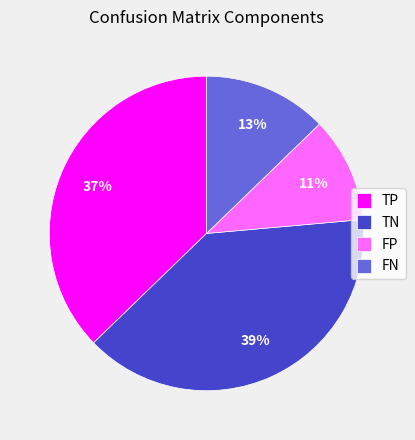

To the nearest percent, what is the difference between the largest and smallest slice percentages?

28%